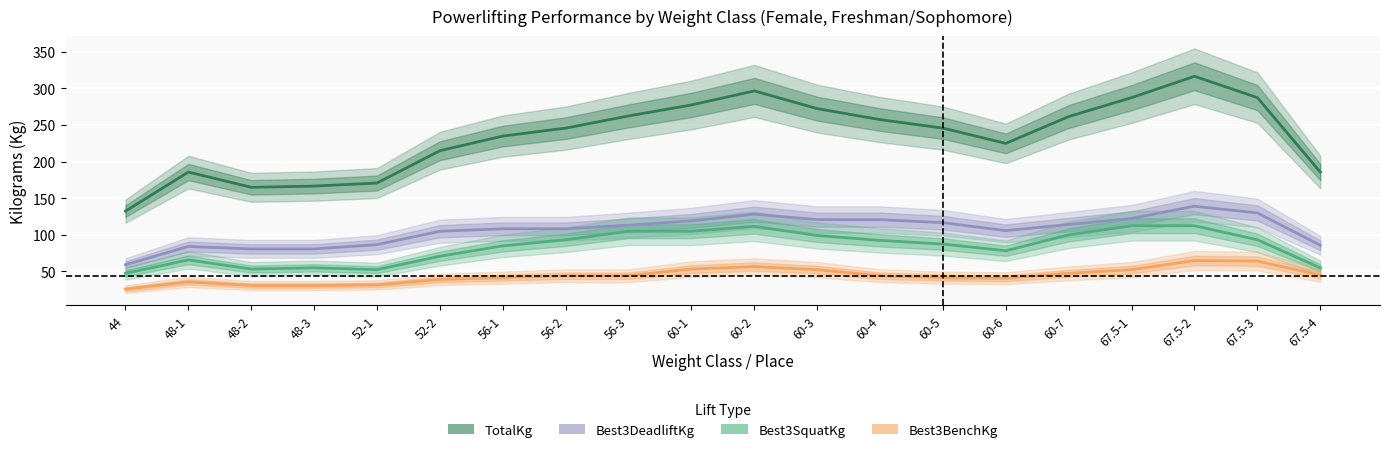

Does the chart display data point markers on the line(s)?

No